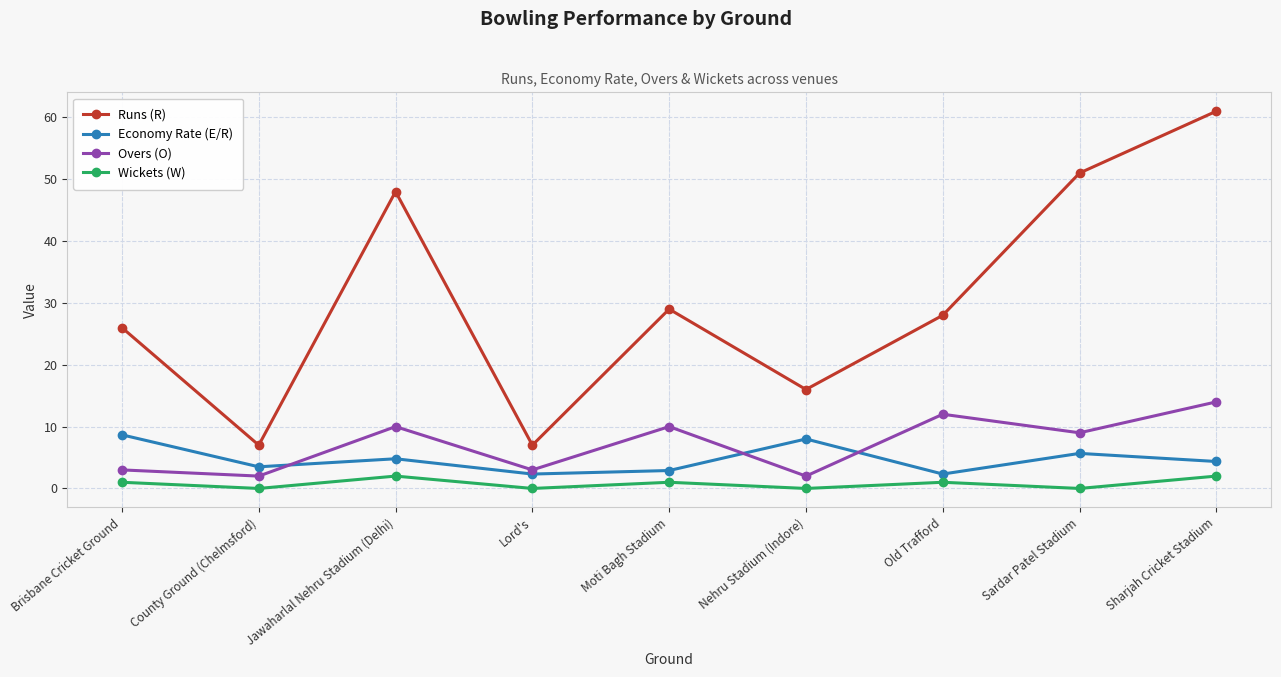

The Runs (R) series shows 16.0 at Nehru Stadium (Indore). True or false?

True